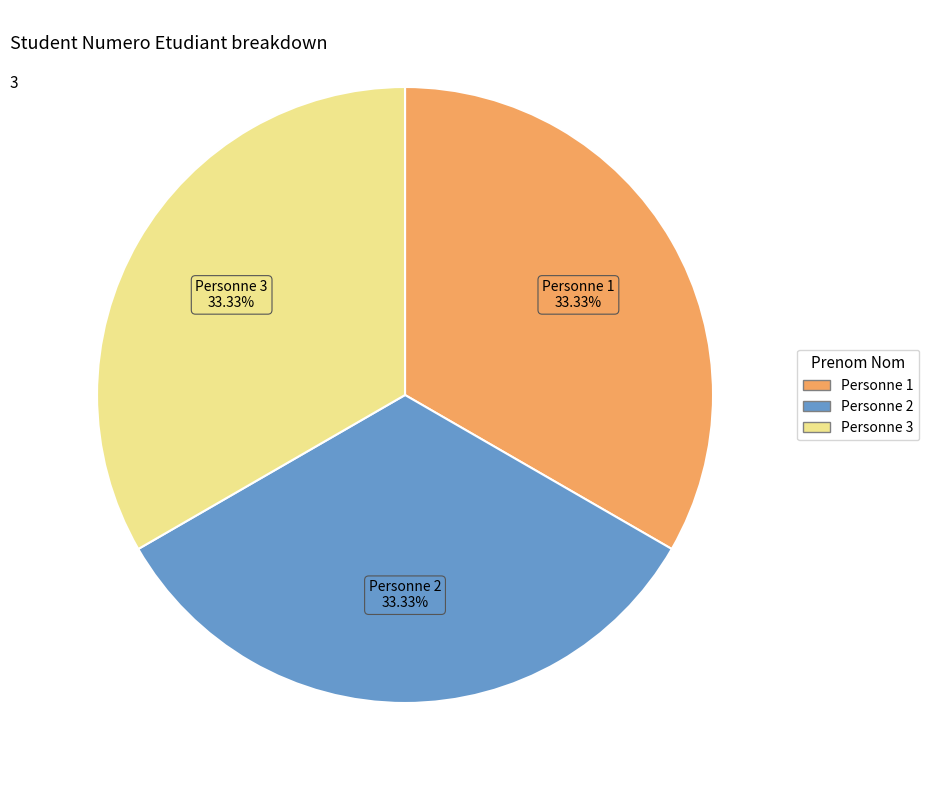

What is the total percentage of Personne 2 and Personne 1?

66.7%